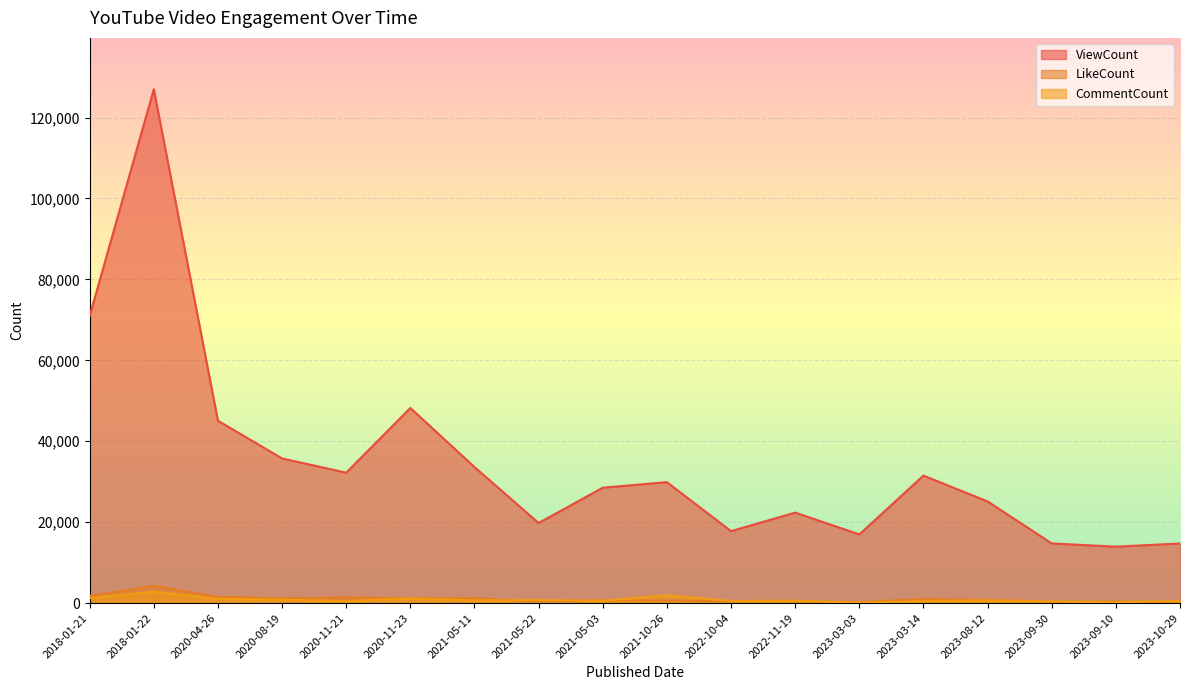

What value does the LikeCount series have at 2018-01-21, to the nearest 100?

1800